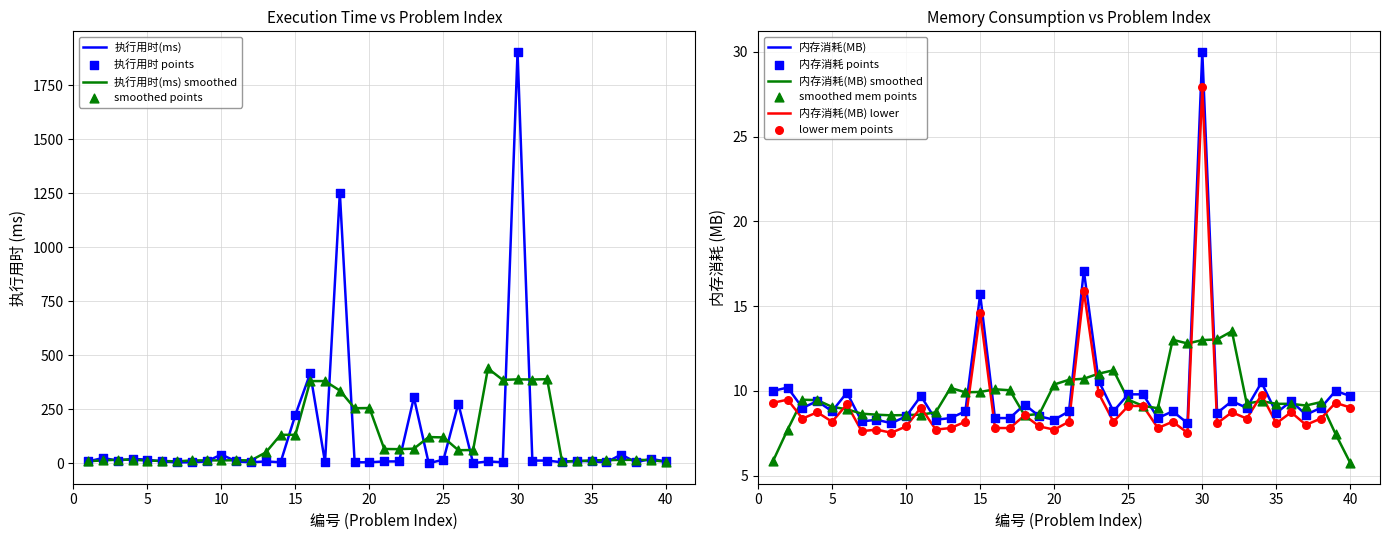

What is the total value across all series at 4?

28.7